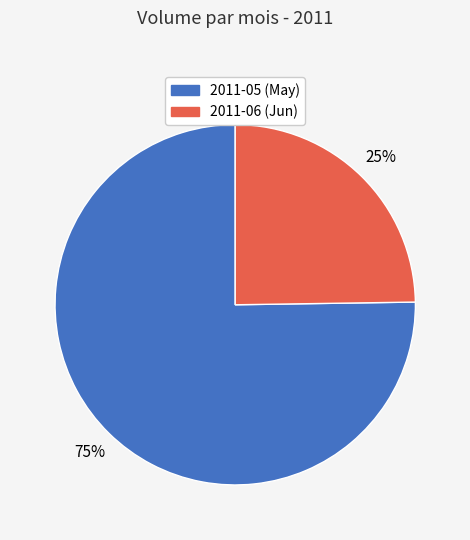

To the nearest percent, what is the combined percentage of 2011-05 (May) and 2011-06 (Jun)?

100%